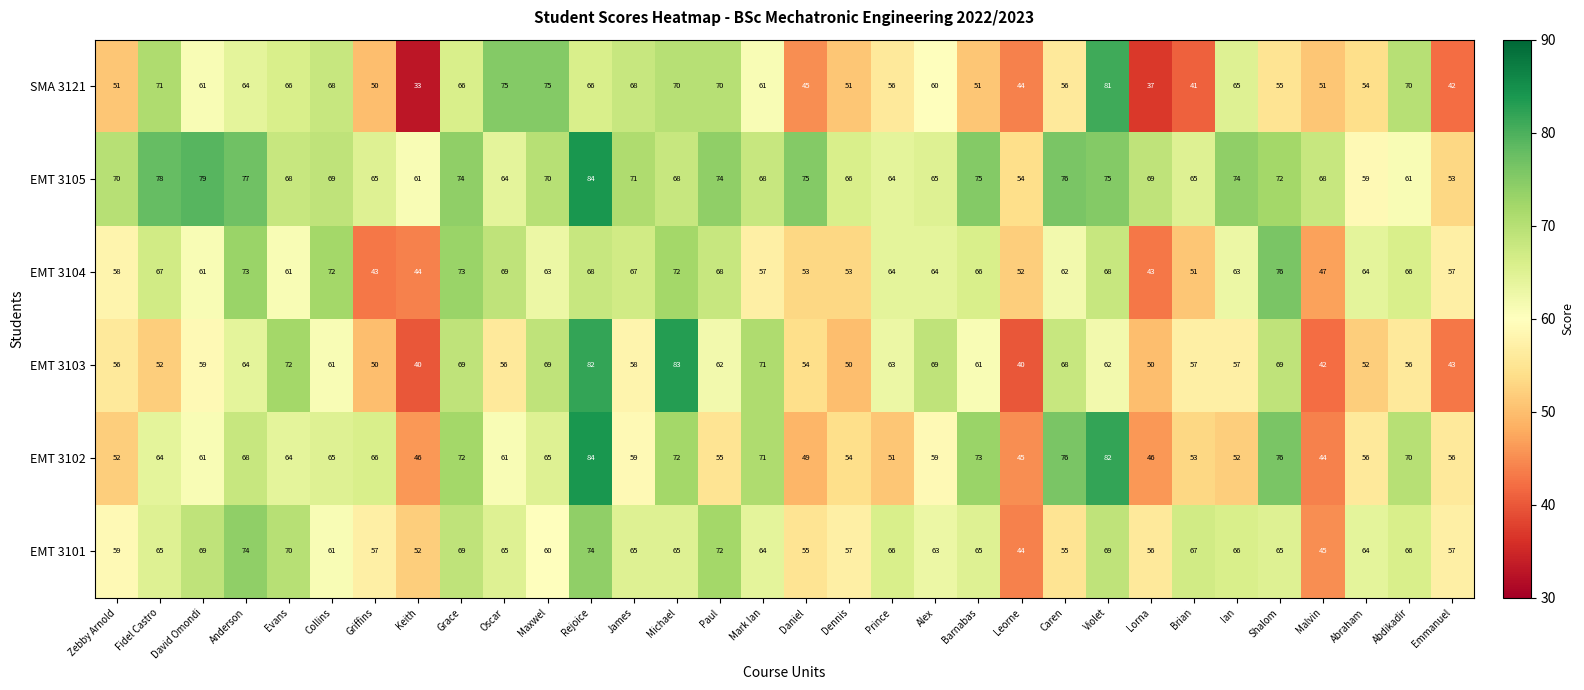

What is the spread (max minus min) of values at James?

13